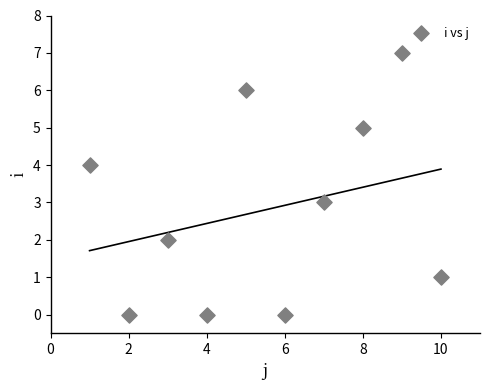

What is the average Y value?

3